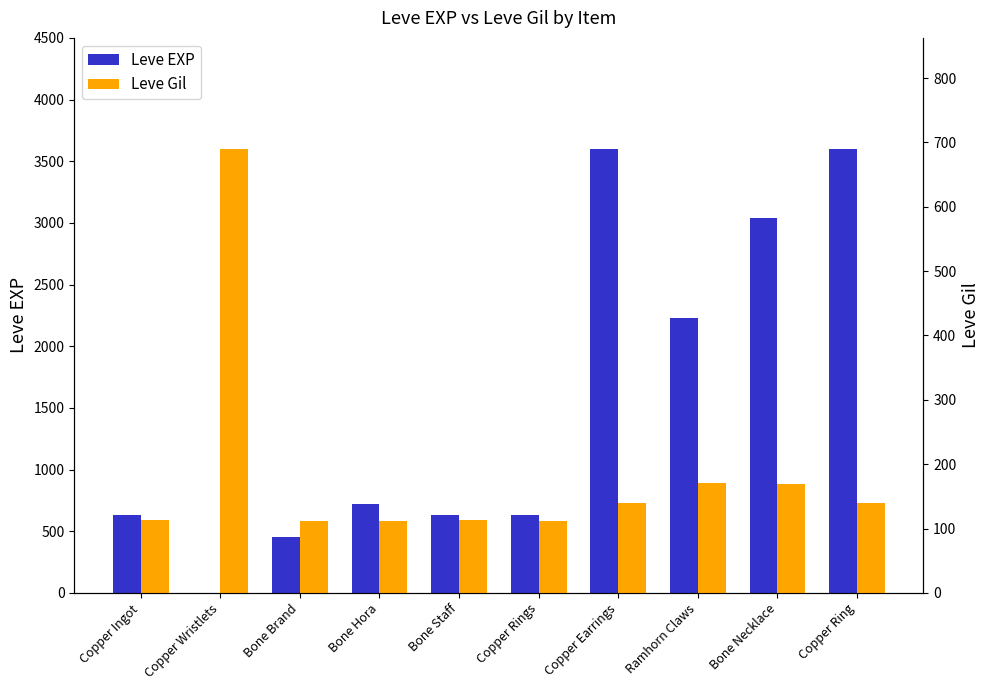

What is the sum of all Leve Gil values?

1869